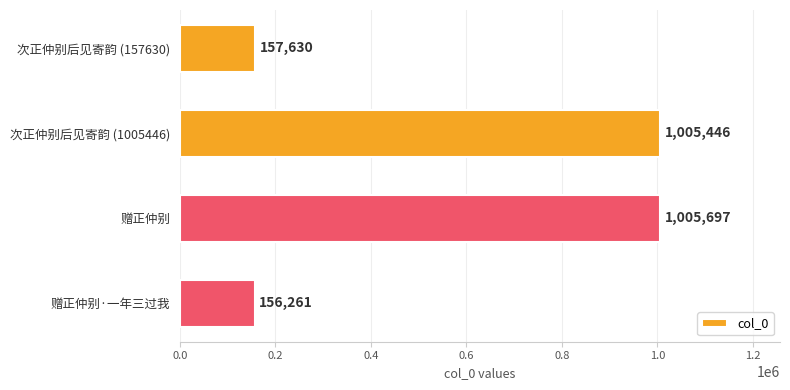

Does the chart contain any negative values?

No